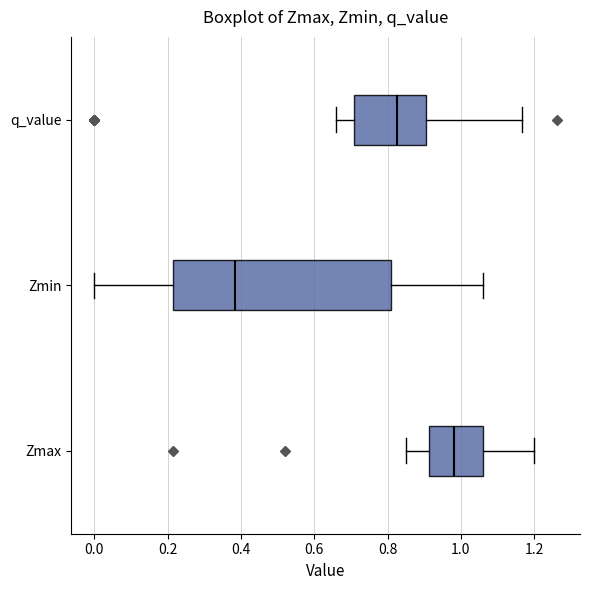

Which box is the widest, from its left edge to its right edge?

Zmin